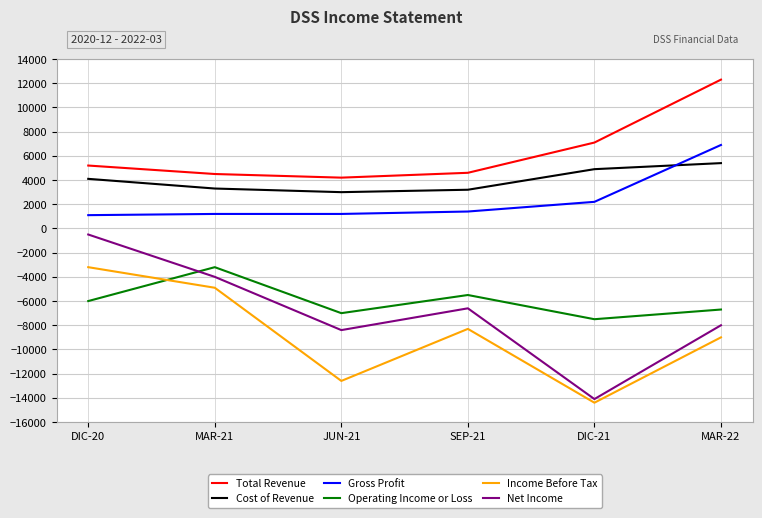

What is the maximum value shown in the chart?

12300